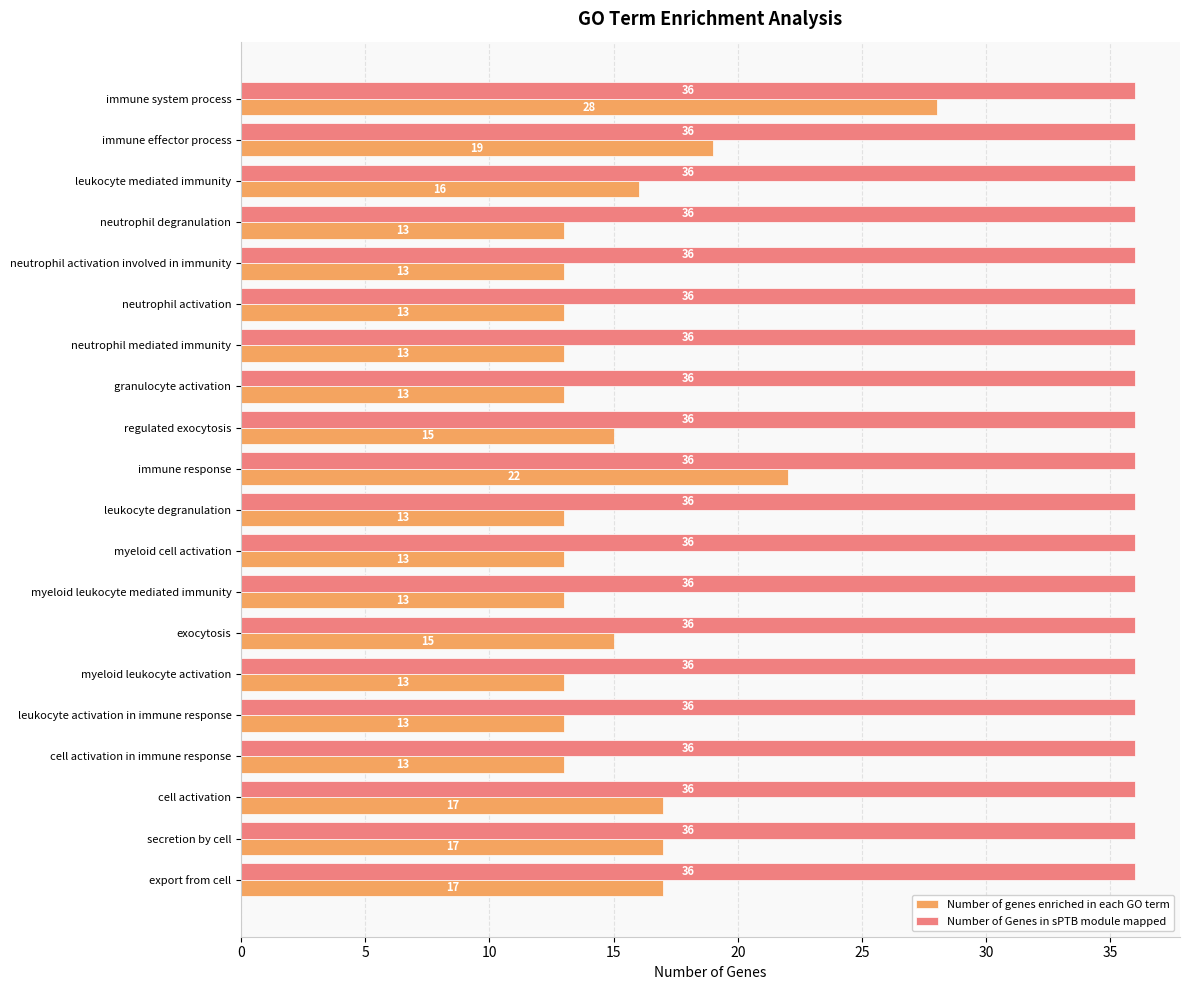

How many values in the Number of genes enriched in each GO term series exceed 13?

9